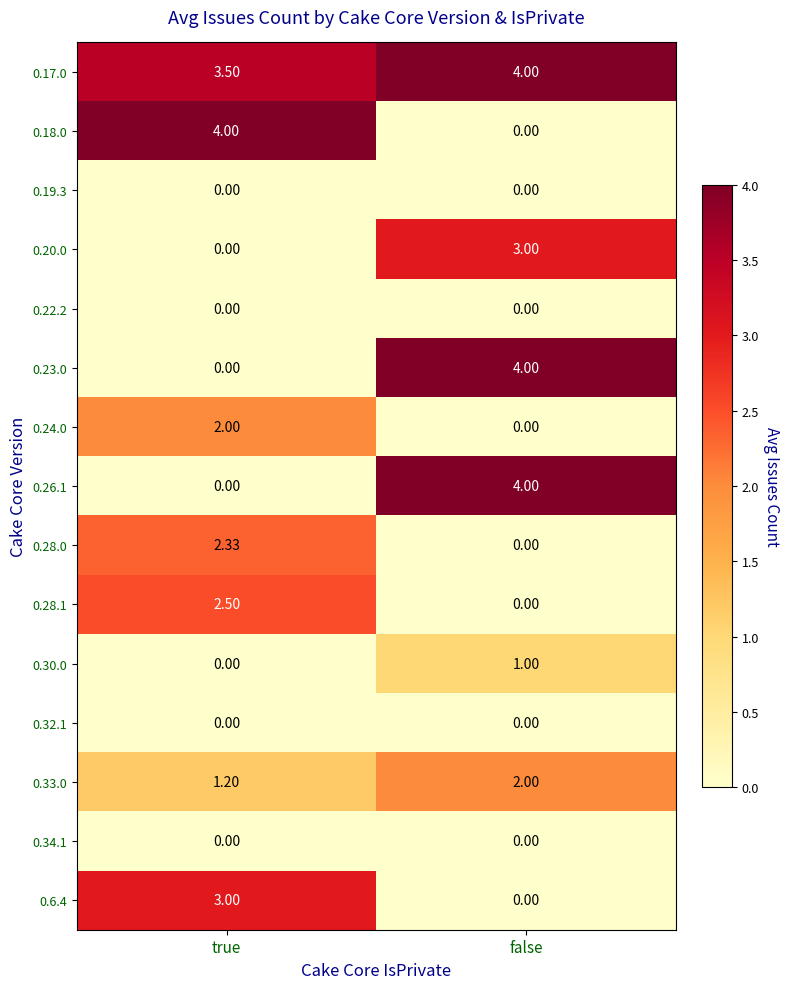

At which category is the sum across all series the highest?

true